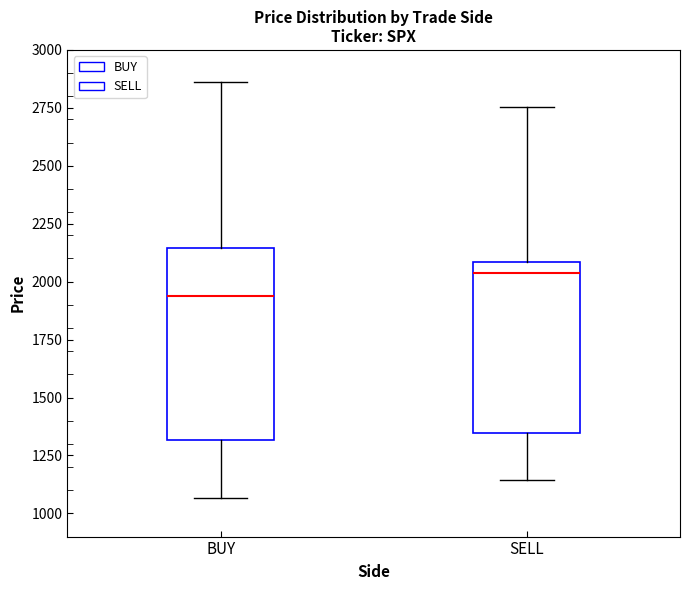

Where does the upper whisker of the box for BUY end on the y-axis? The values are not printed on the chart, so give them approximately, as read against the axis.

2850